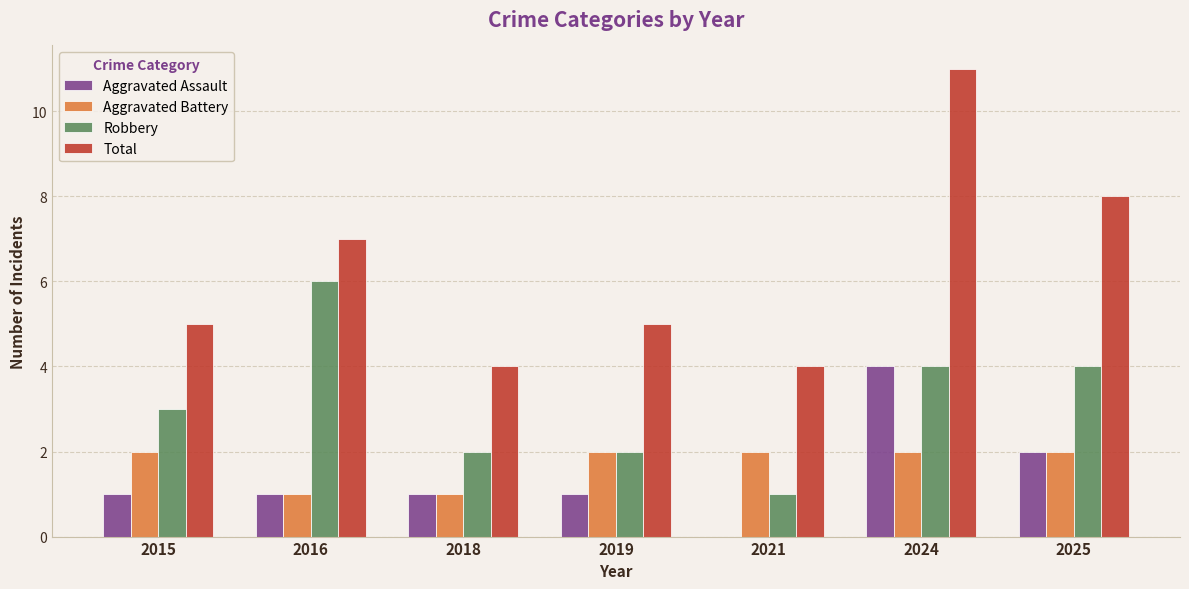

What is the sum of the Robbery values at 2015 and 2018?

5